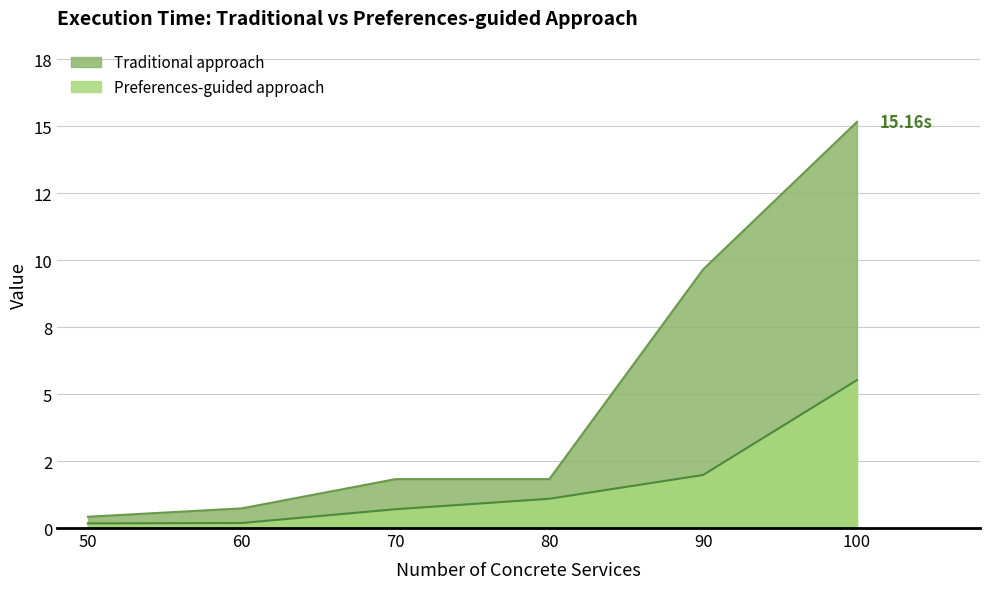

What is the lowest value of the Preferences-guided approach series?

0.2